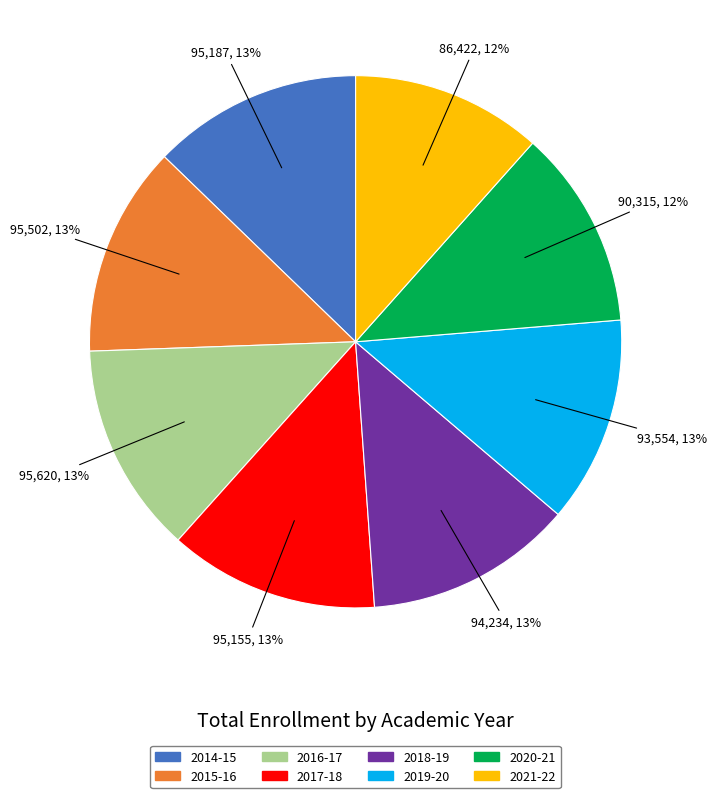

To the nearest percent, what percentage of the pie is 2019-20?

13%